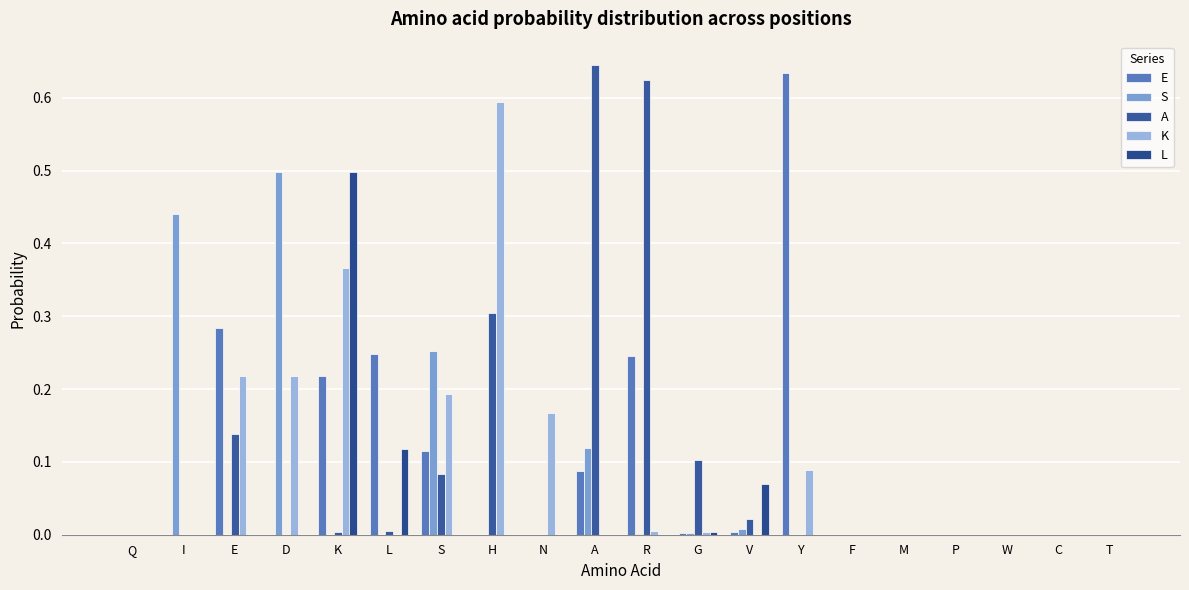

How many distinct data groups are displayed?

5